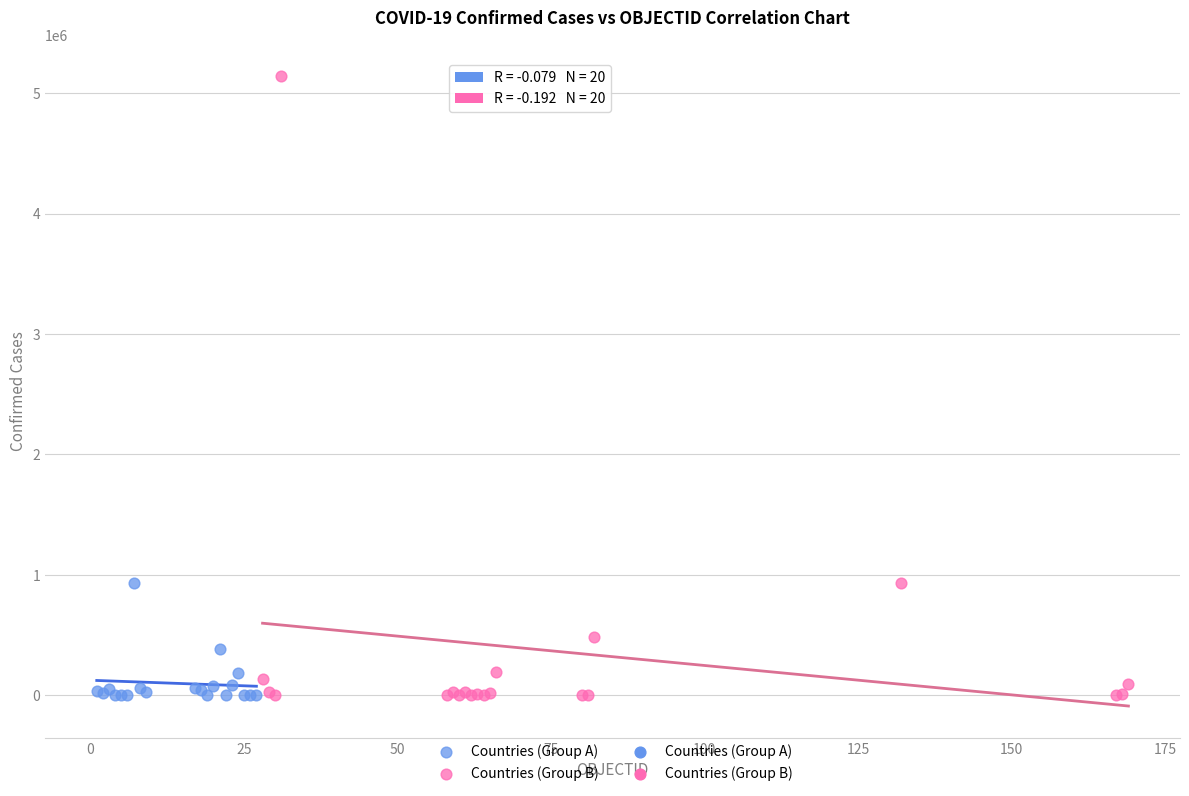

Which series has the widest spread of Y values?

Countries (Group B)